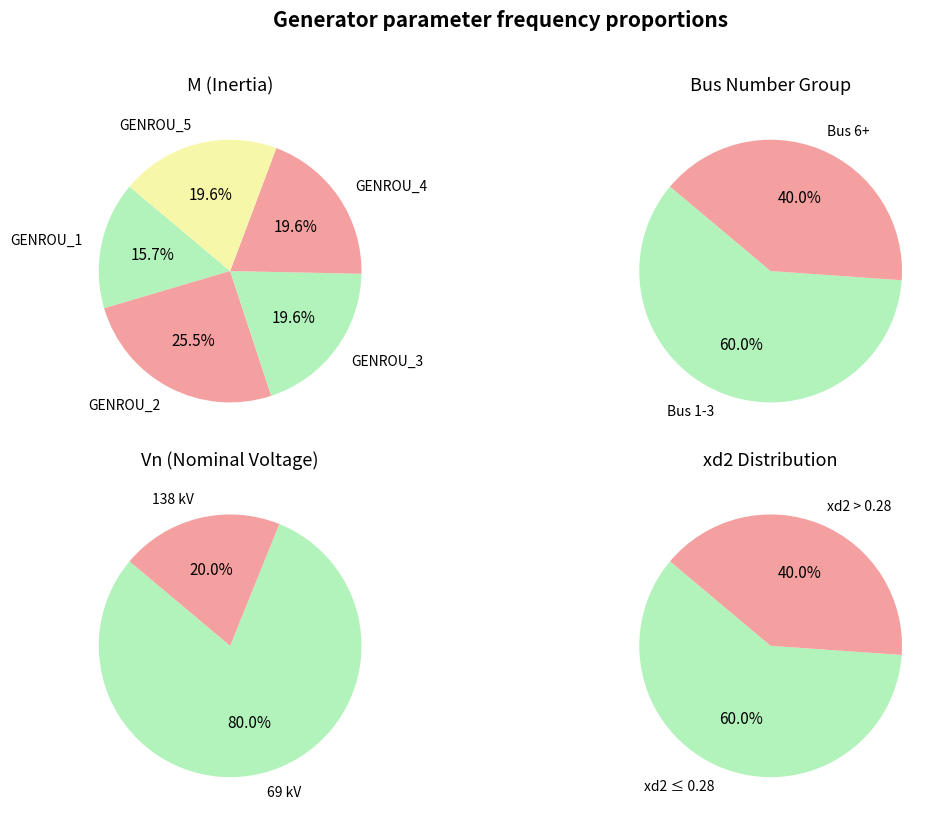

What is the largest slice in the pie chart?

GENROU_2